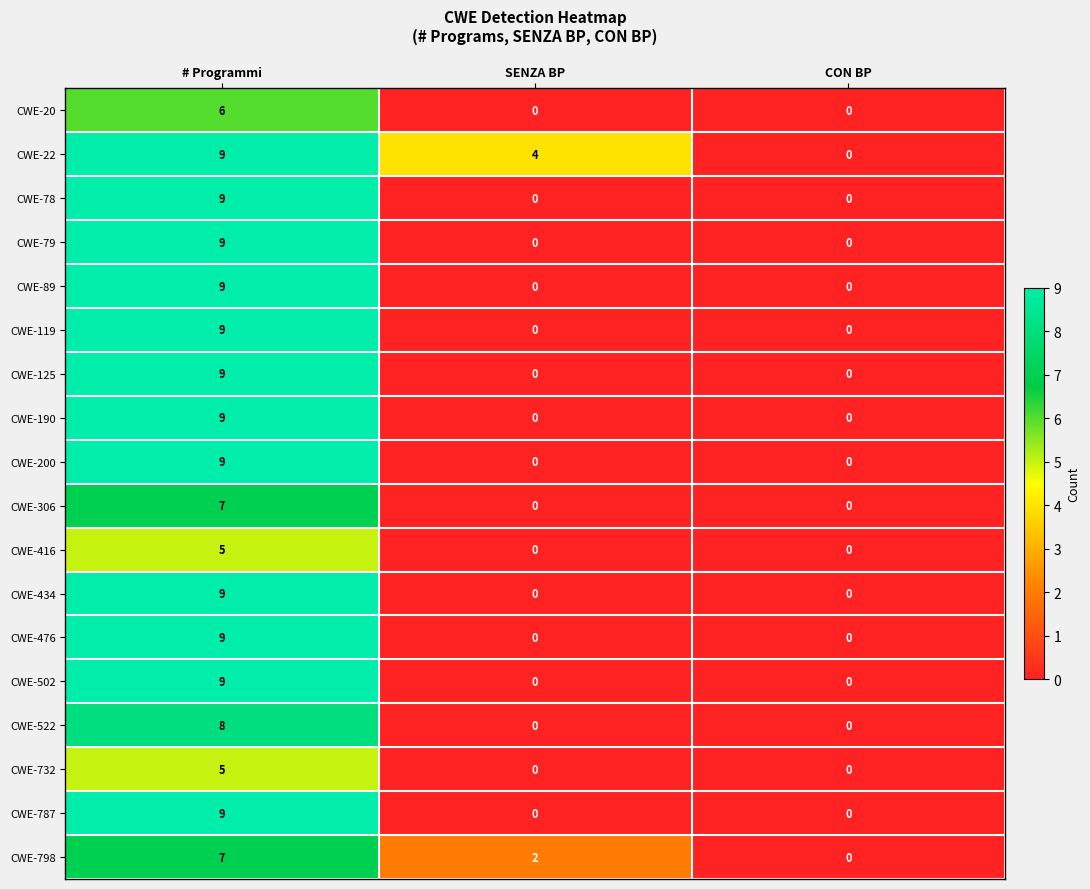

Between SENZA BP and CON BP, which series saw the biggest shift?

CWE-22